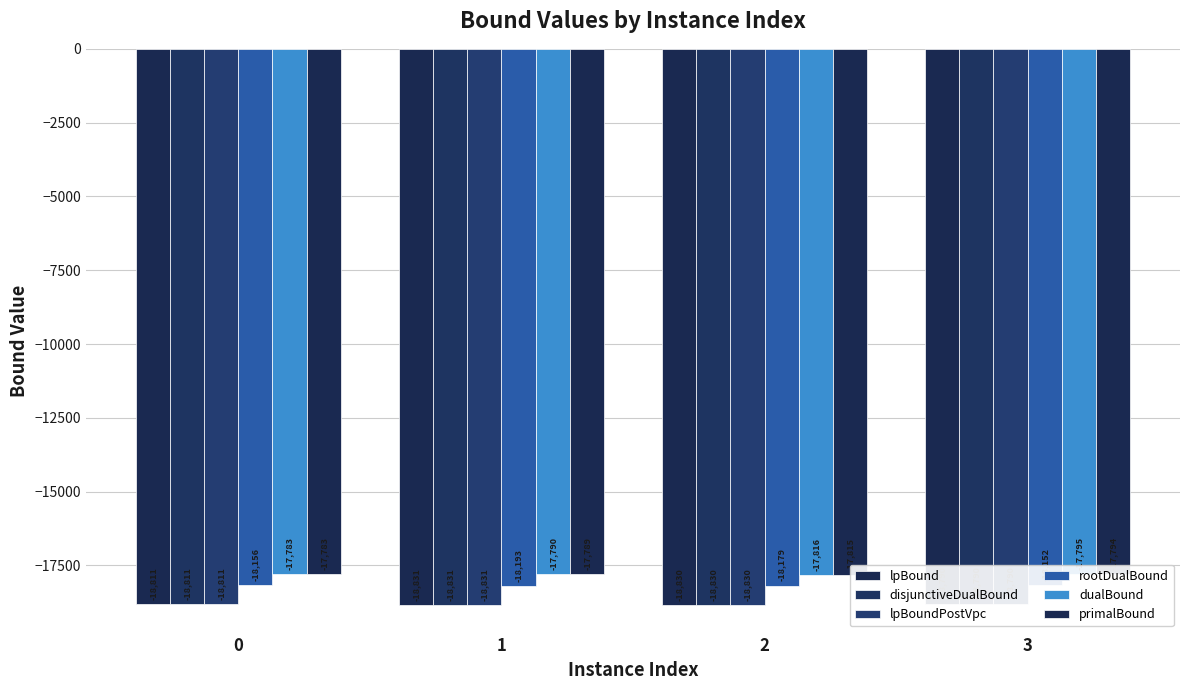

What is the spread (max minus min) of values at 3?

996.1